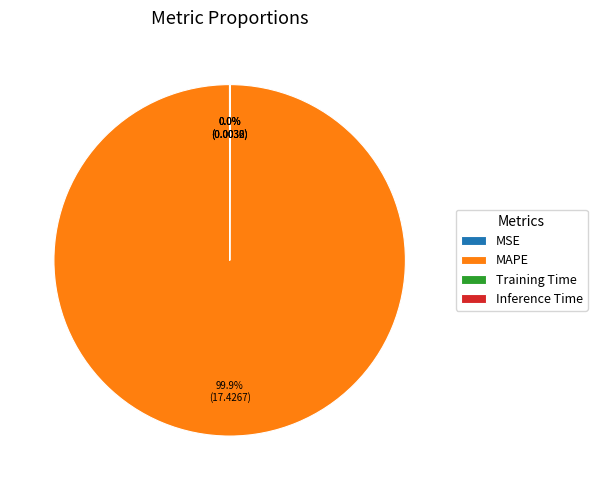

Does MAPE account for over 50% of the chart?

Yes